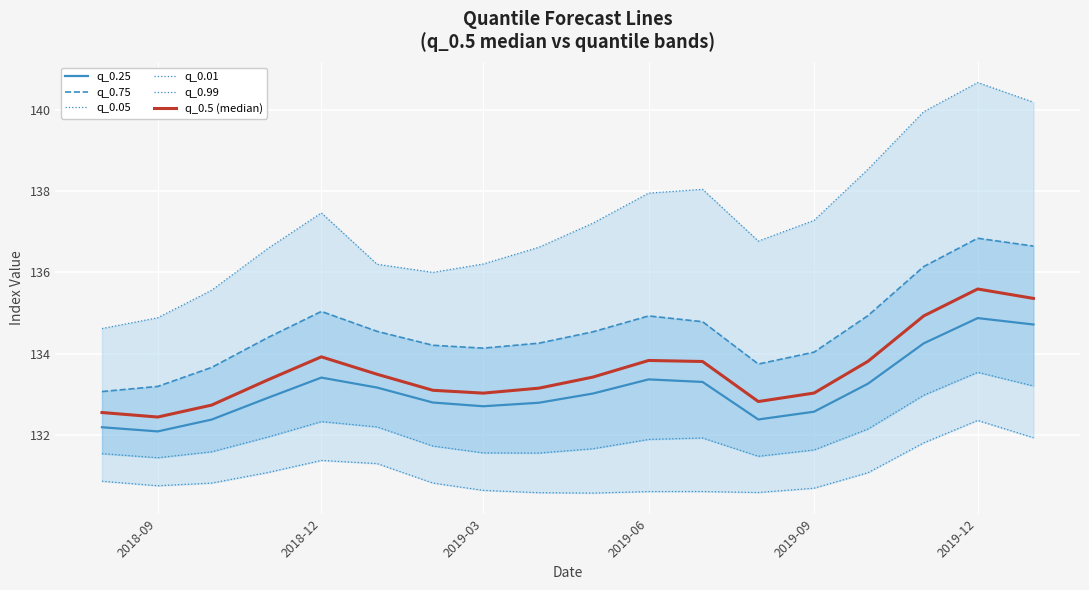

What is the lowest value of the q_0.25 series?

132.1